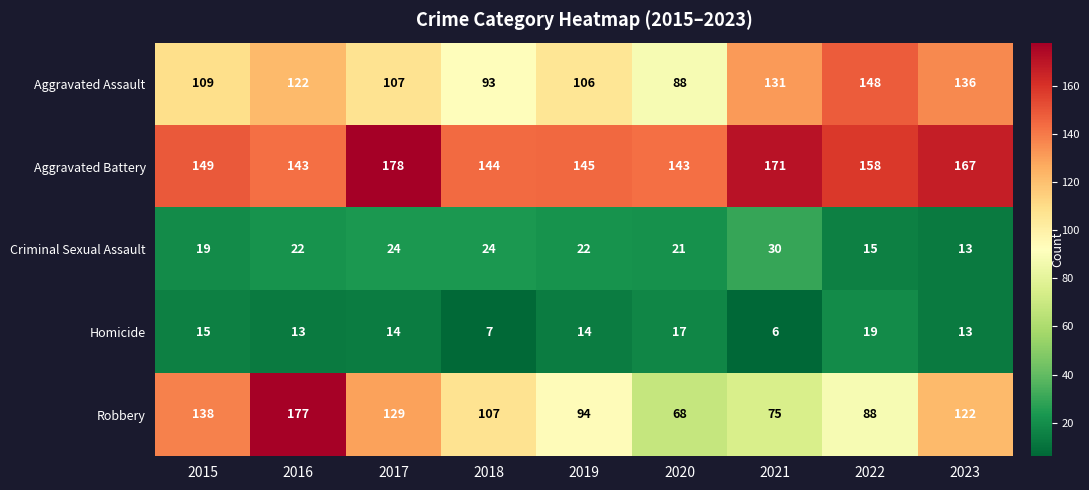

What value does the Robbery series have at 2022?

88